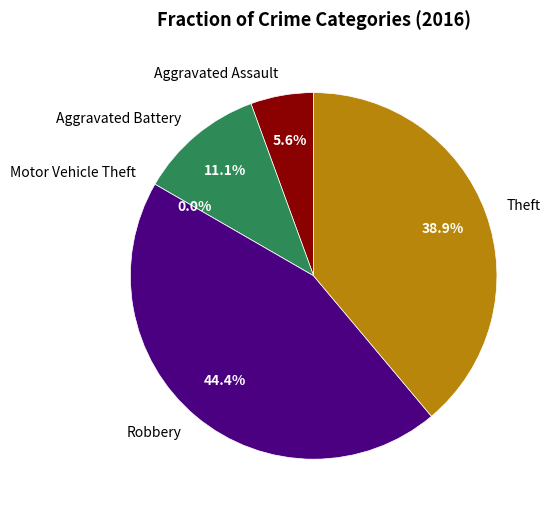

Which category has the biggest portion of the pie?

Robbery